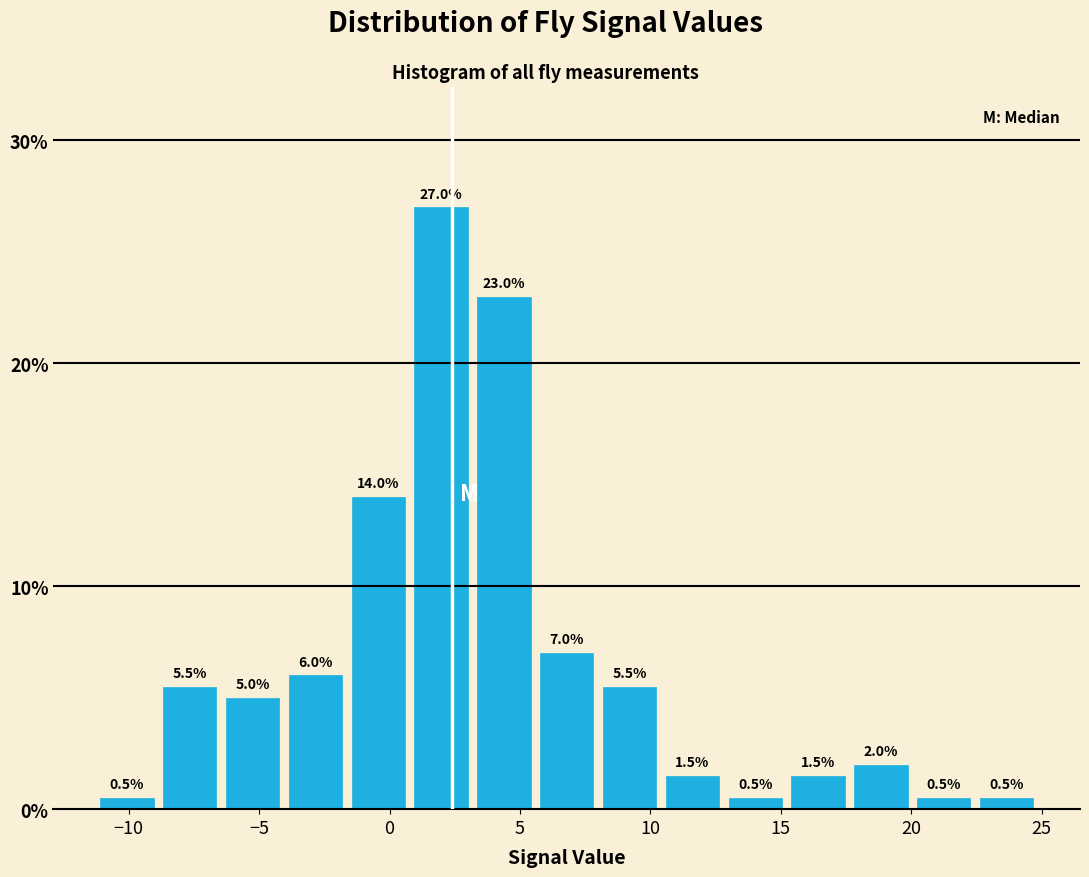

Reading left to right, list every bar in this chart as the range it spans on the x-axis followed by its height. The bar edges are not printed on the chart, so give them approximately, as read against the axis.

-11.5 to -9.0: 0.5
-9.0 to -6.5: 5.5
-6.5 to -4.0: 5.0
-4.0 to -1.5: 6.0
-1.5 to 1.0: 14.0
1.0 to 3.0: 27.0
3.0 to 5.5: 23.0
5.5 to 8.0: 7.0
8.0 to 10.5: 5.5
10.5 to 13.0: 1.5
13.0 to 15.0: 0.5
15.0 to 17.5: 1.5
17.5 to 20.0: 2.0
20.0 to 22.5: 0.5
22.5 to 25.0: 0.5